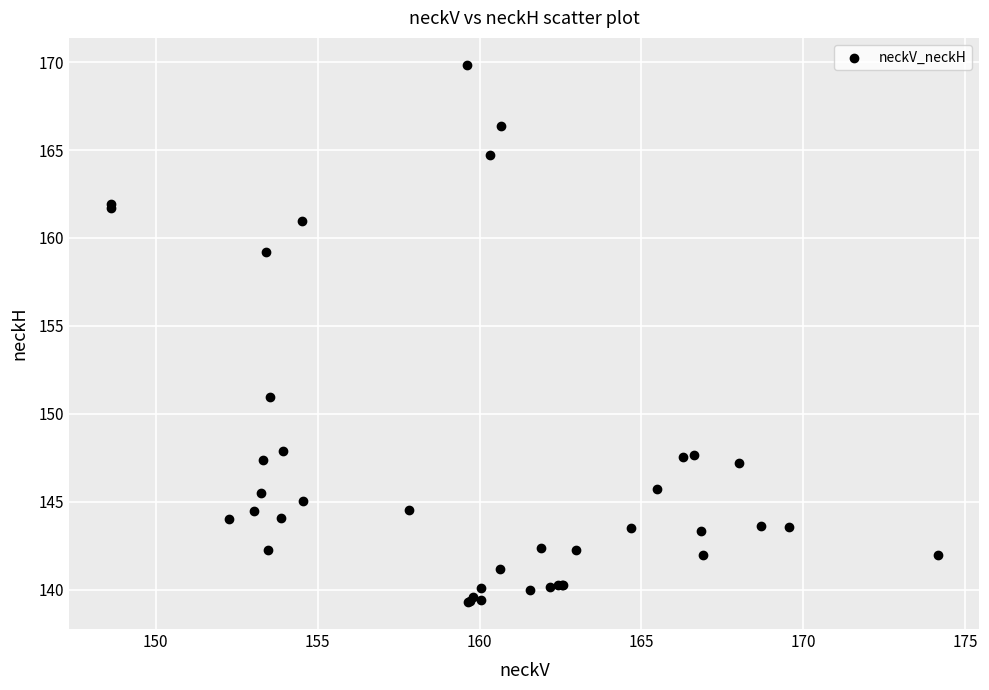

What Y value in the scatter plot is closest to 154?

151.0